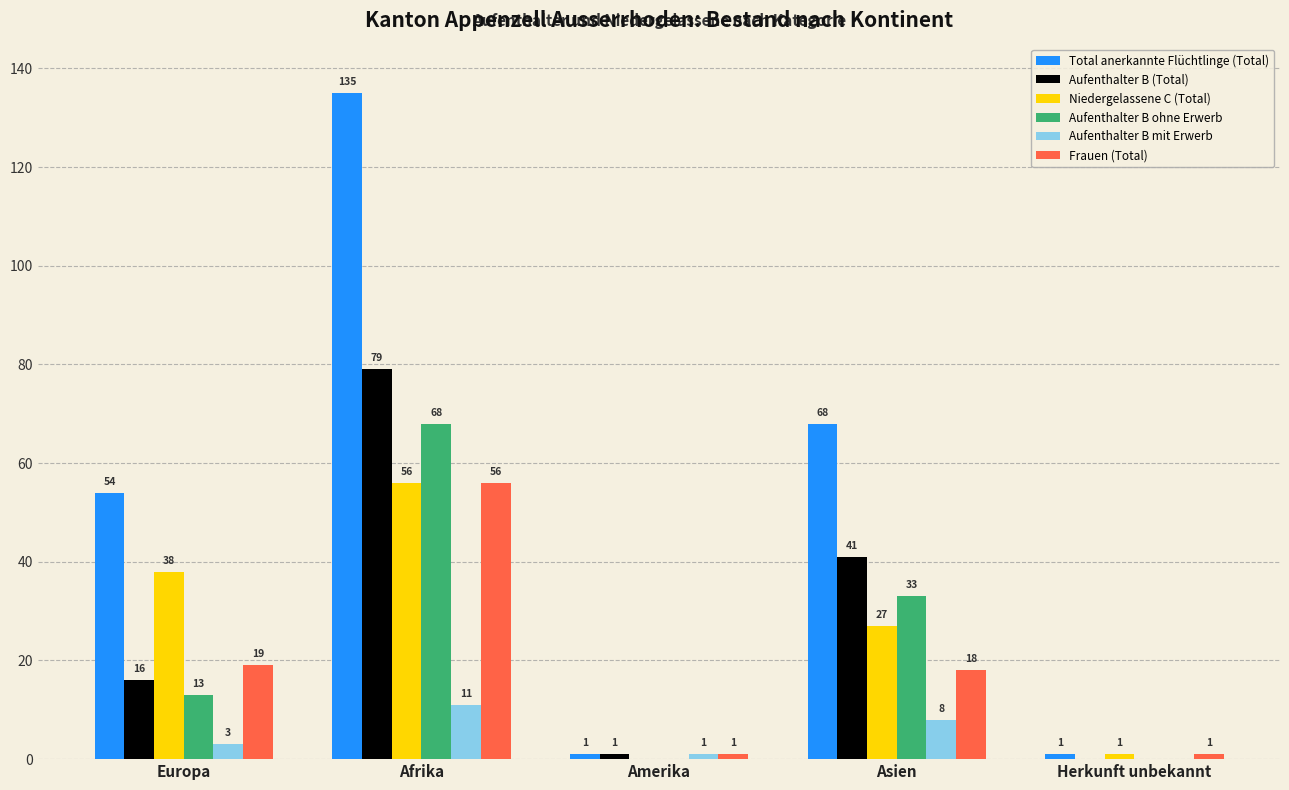

Reading right to left, extract all data points from this chart.

Total anerkannte Flüchtlinge (Total): 1	68	1	135	54
Aufenthalter B (Total): 0	41	1	79	16
Niedergelassene C (Total): 1	27	0	56	38
Aufenthalter B ohne Erwerb: 0	33	0	68	13
Aufenthalter B mit Erwerb: 0	8	1	11	3
Frauen (Total): 1	18	1	56	19